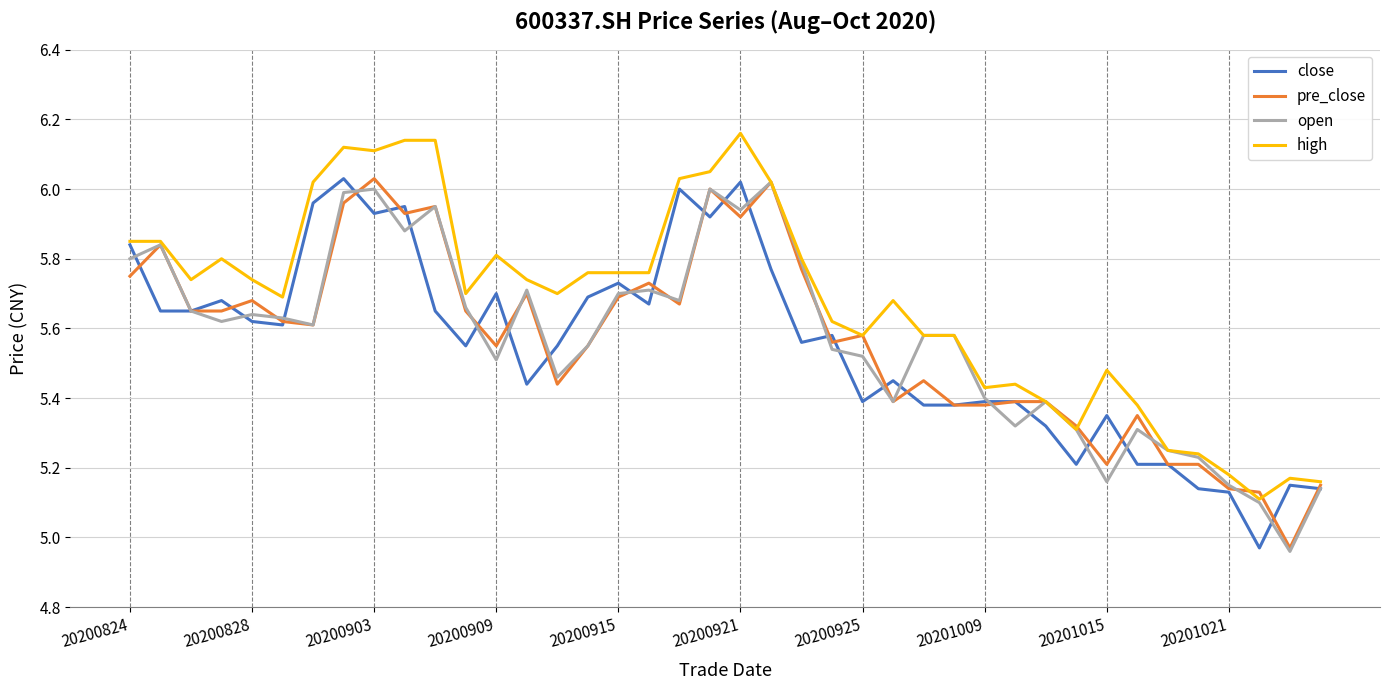

True or false: pre_close and open cross at least once.

True